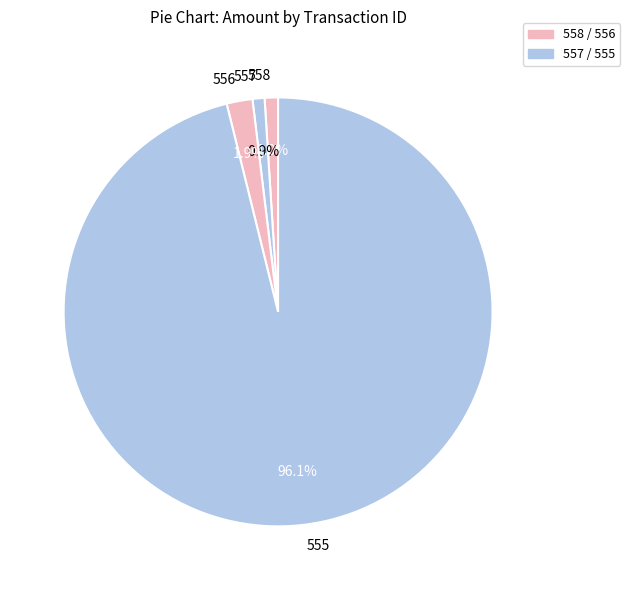

Is there a majority slice in this chart?

Yes